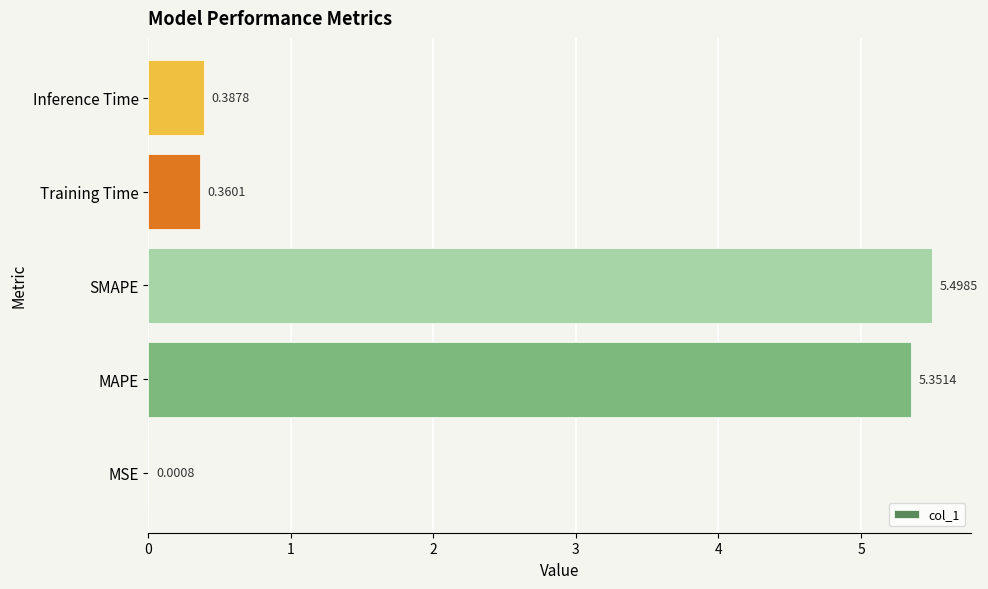

Are the bars horizontal?

Yes